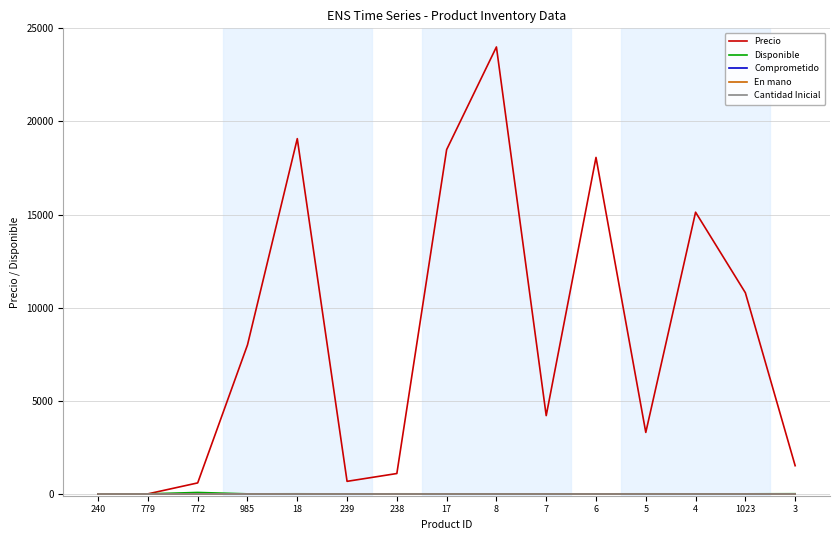

Which series has the widest spread of values?

Precio